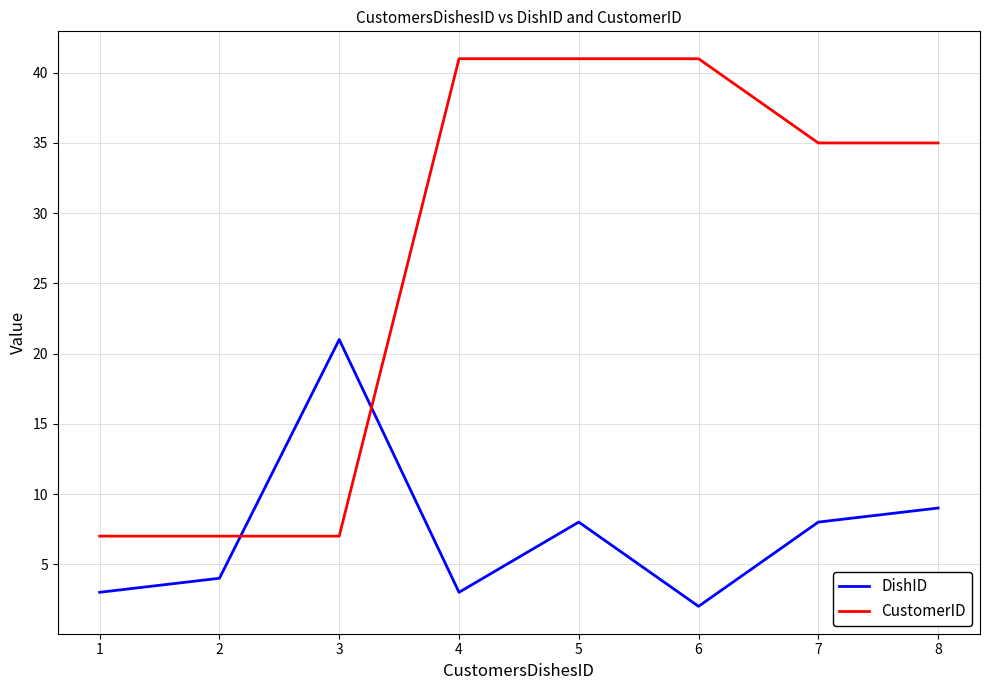

Which series ends up on top after the final intersection of CustomerID and DishID?

CustomerID